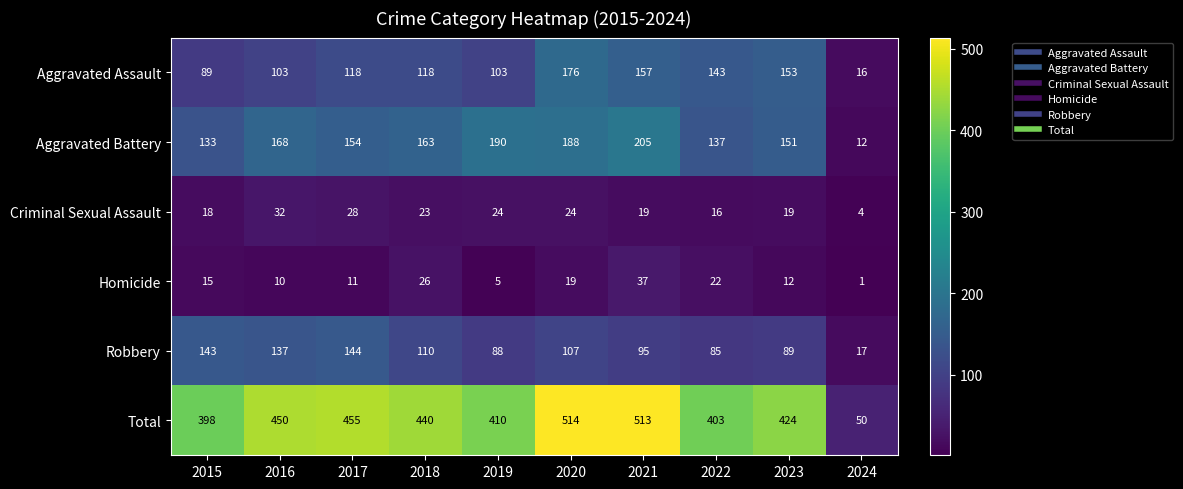

At which label does Aggravated Battery first exceed 163?

2016